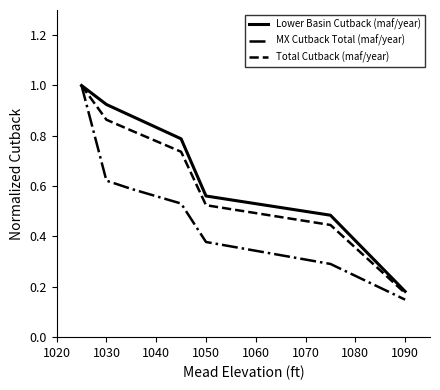

Which series has the largest range (max minus min)?

MX Cutback Total (maf/year)